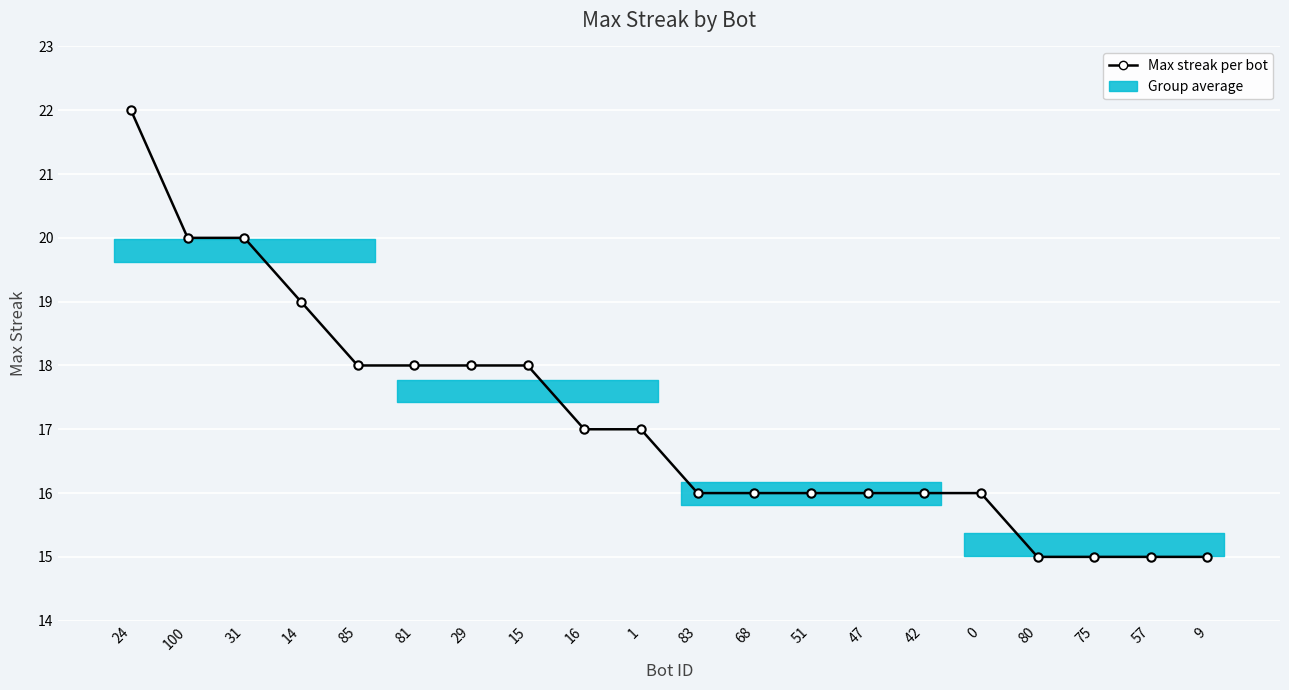

List the labels in order of value, largest first.

24, 100, 31, 14, 85, 81, 29, 15, 16, 1, 83, 68, 51, 47, 42, 0, 80, 75, 57, 9